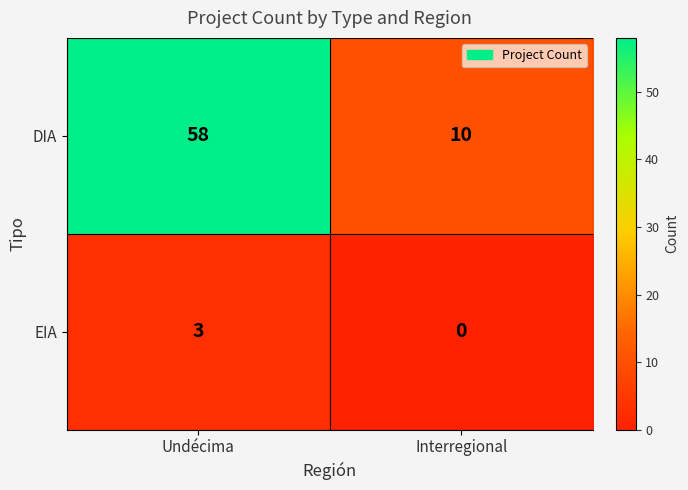

What is the average value of the DIA series?

34